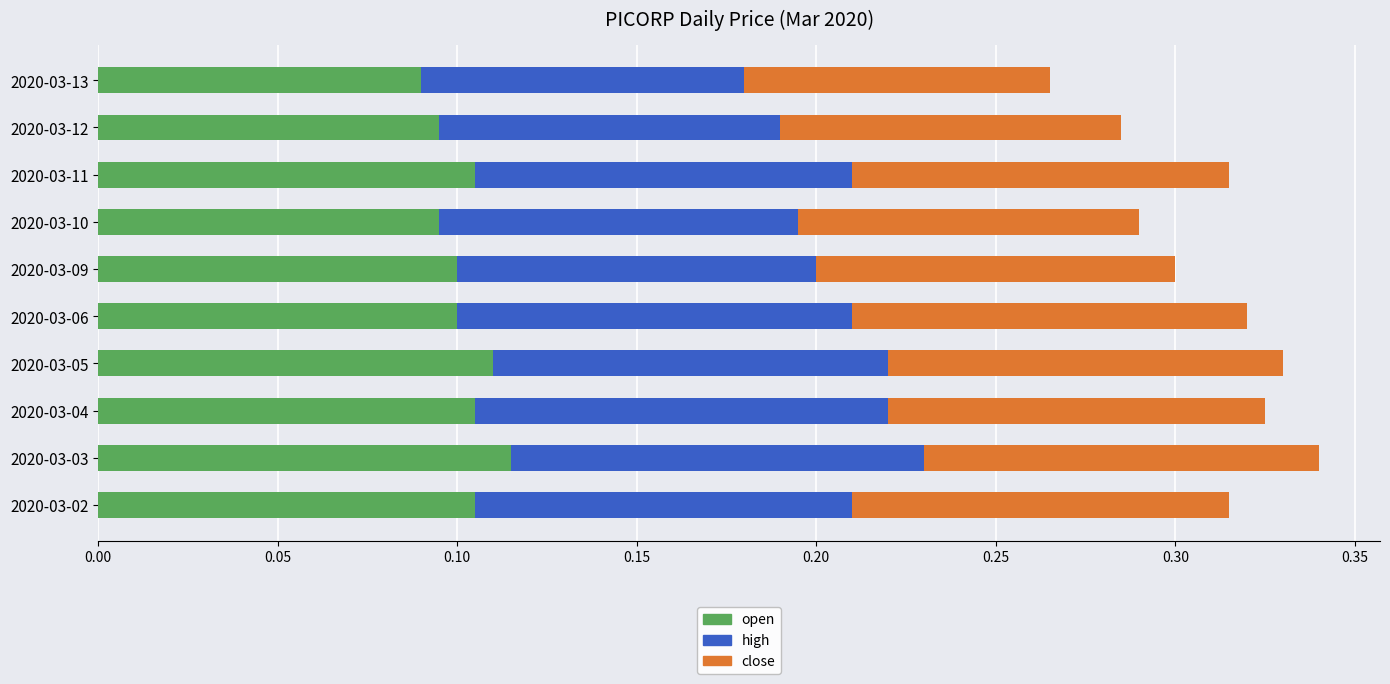

What is the total value across all series at 2020-03-05?

0.3